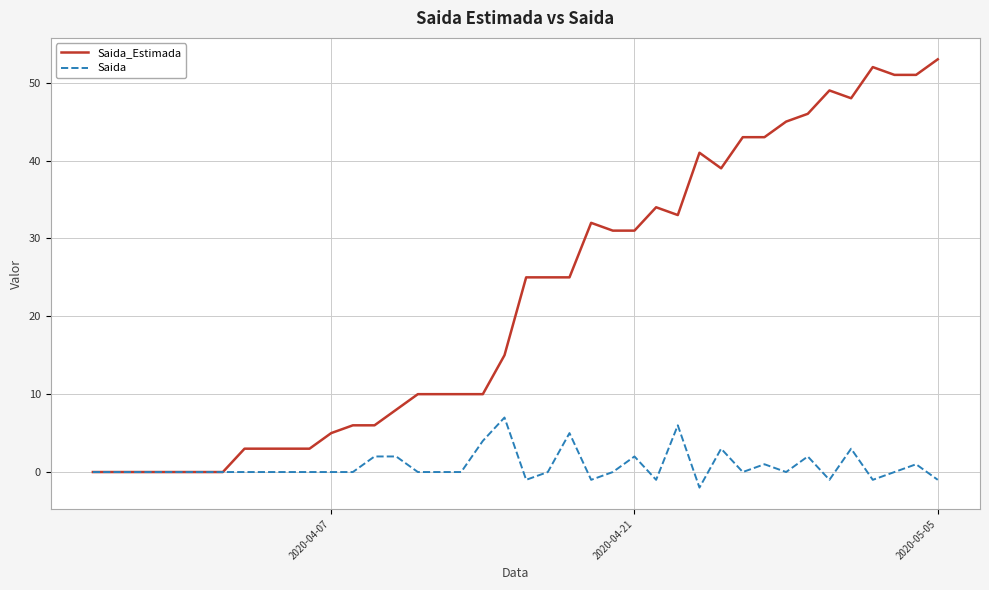

Which series has the largest total across all categories?

Saida_Estimada